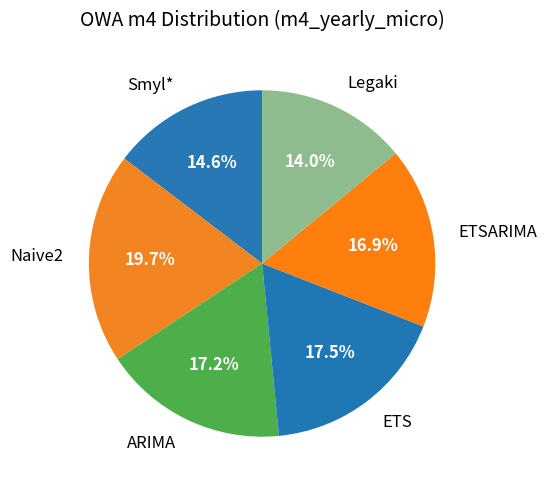

Which slice is the largest?

Naive2